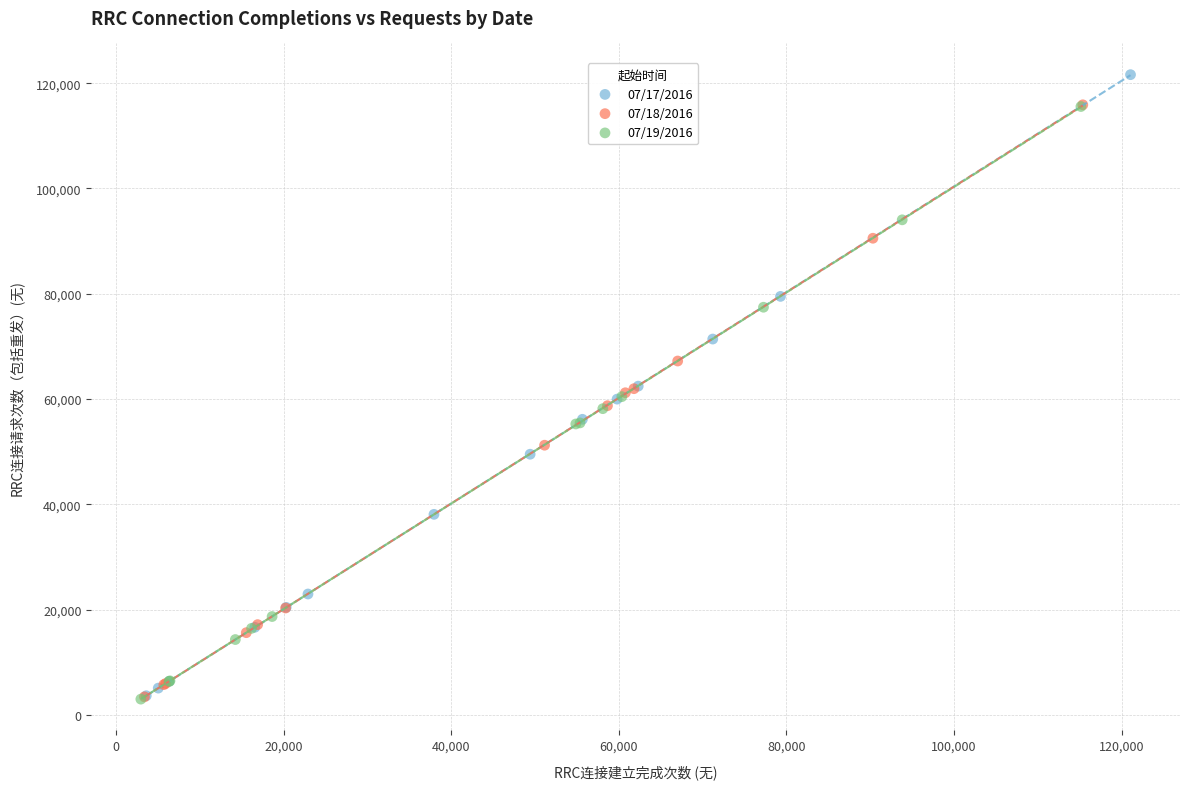

Which series has the largest Y range (max minus min)?

07/17/2016